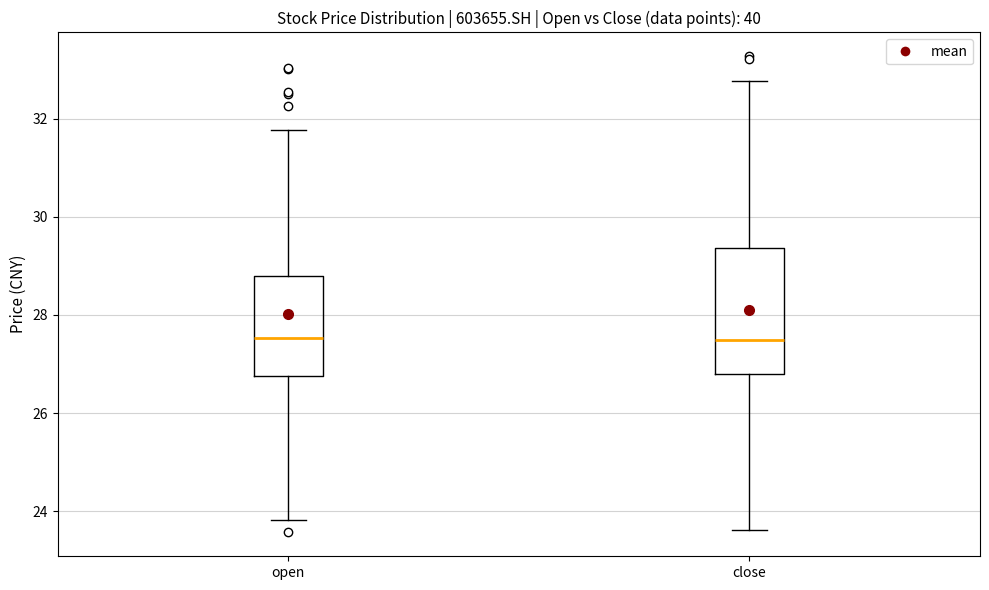

Reading left to right, transcribe this box plot: for each box, give where its median line is, the range the box spans, and where its two whiskers end, as read against the y-axis. The values are not printed on the chart, so give them approximately, as read against the axis.

open: median 27.6, box 26.8 to 28.8, whiskers 23.8 to 31.8
close: median 27.4, box 26.8 to 29.4, whiskers 23.6 to 32.8